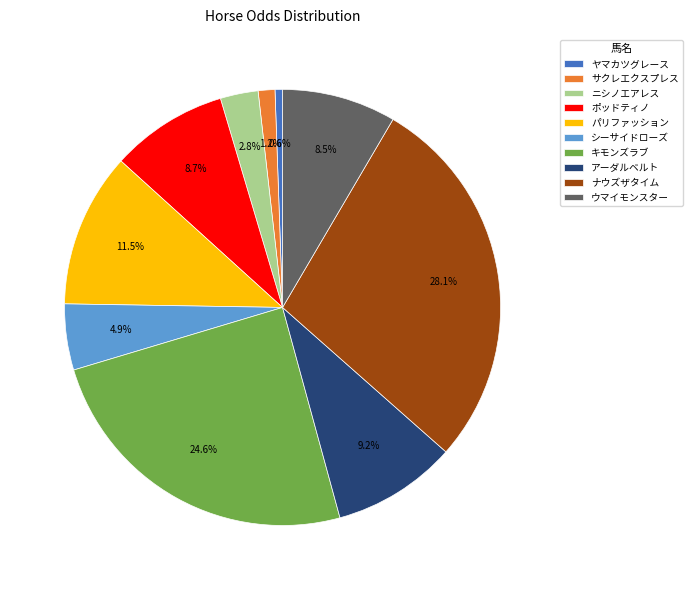

True or false: シーサイドローズ accounts for 5% of the total.

True